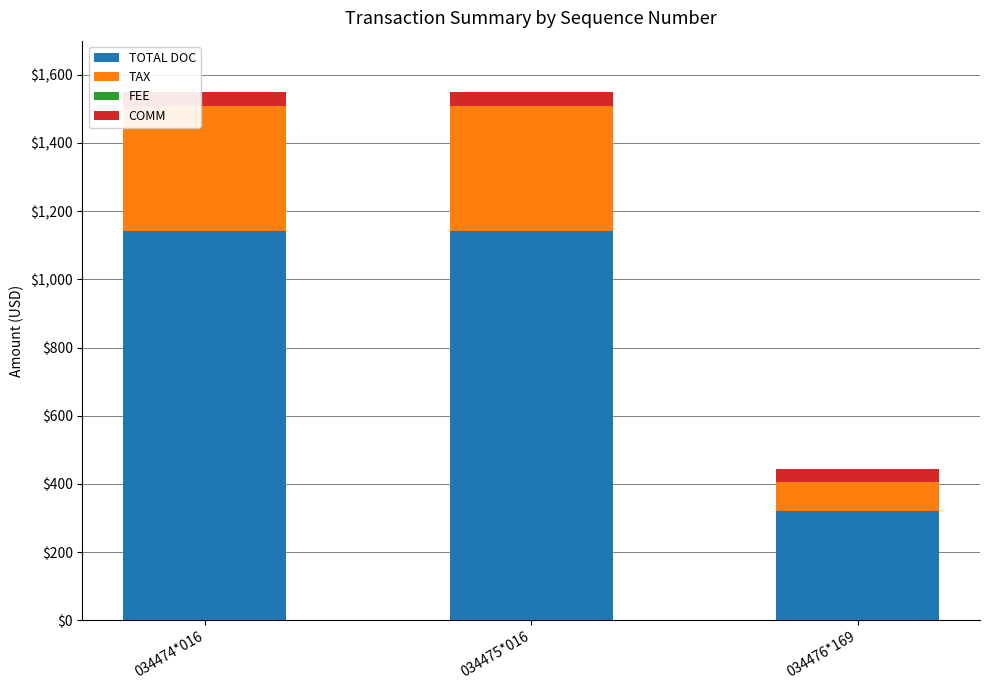

The value of TOTAL DOC at 034474*016 is 704.7. True or false?

False